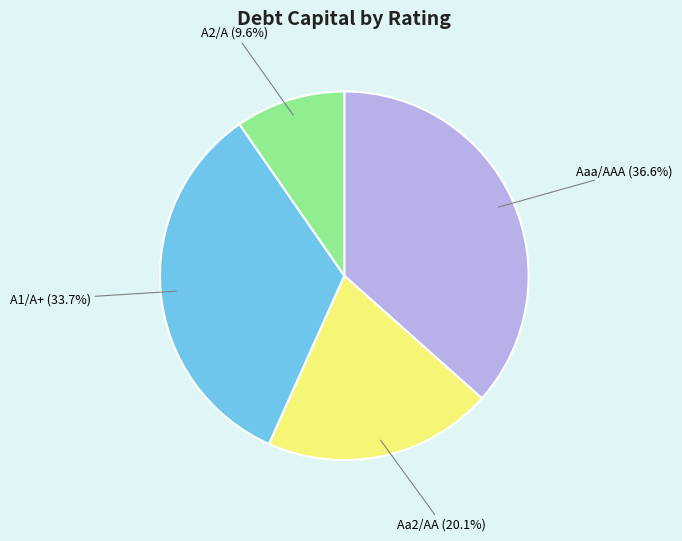

To the nearest percent, what portion does Aaa/AAA represent?

37%